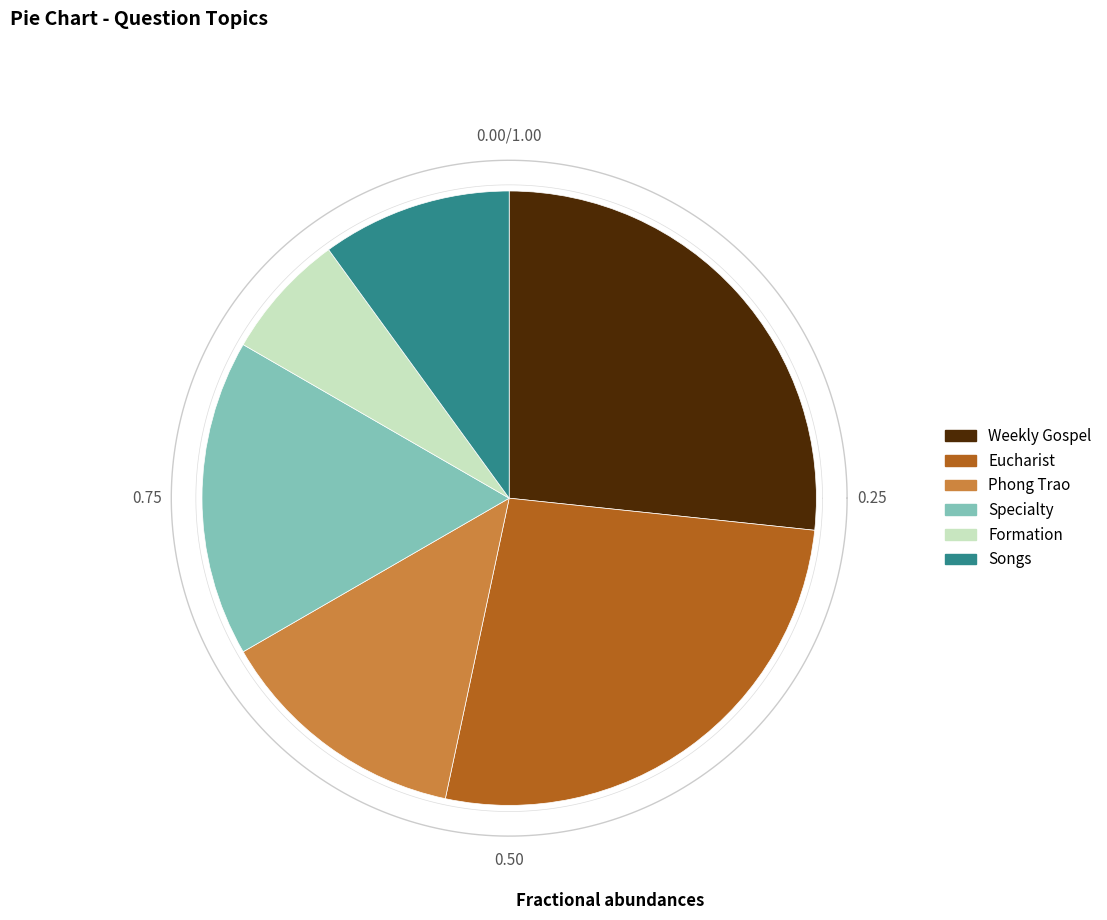

Count the number of slices in the pie.

6